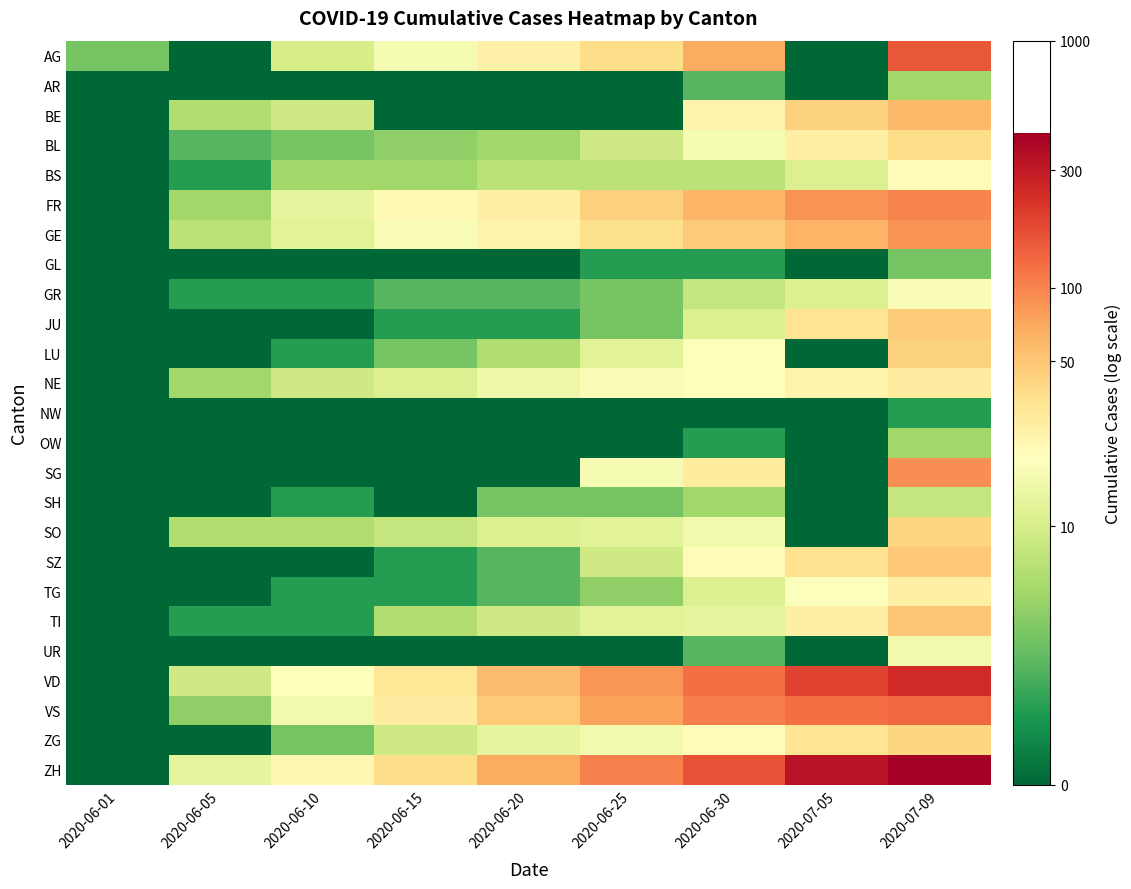

At which category is the sum across all series the highest?

2020-07-09